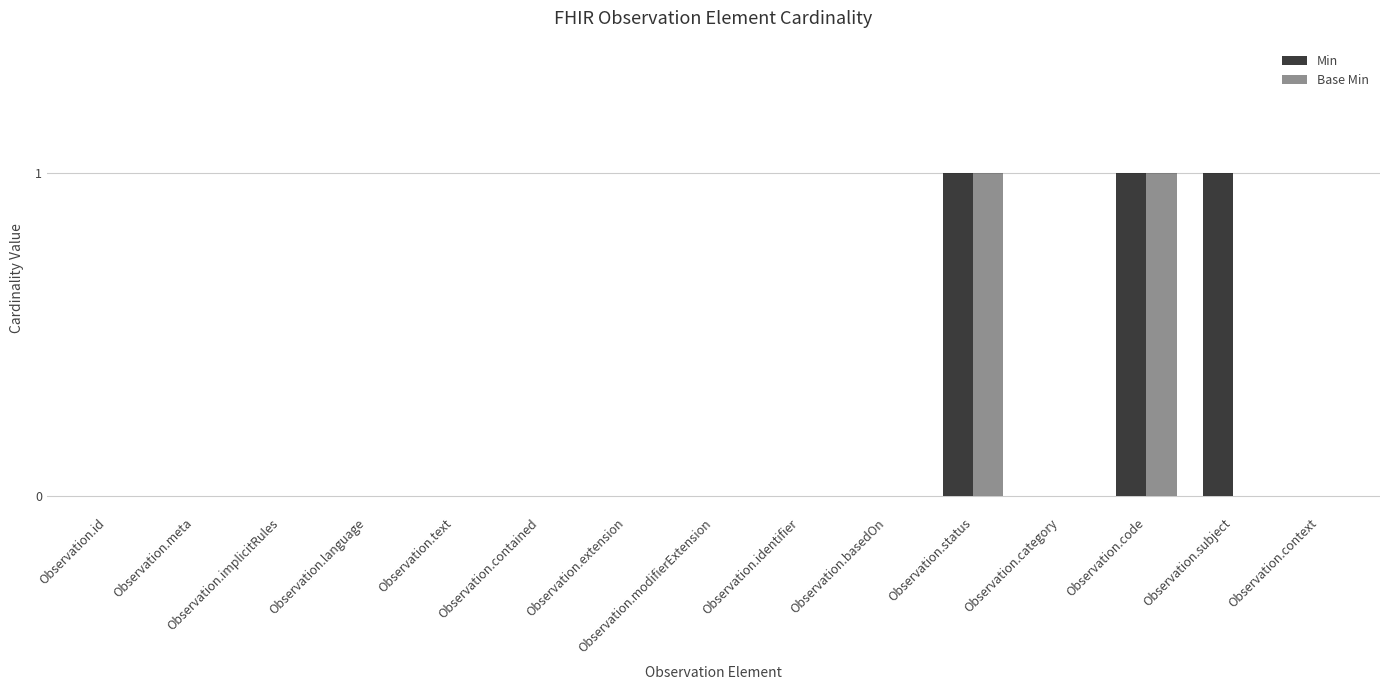

True or false: Min has a value of 0 at Observation.subject.

False